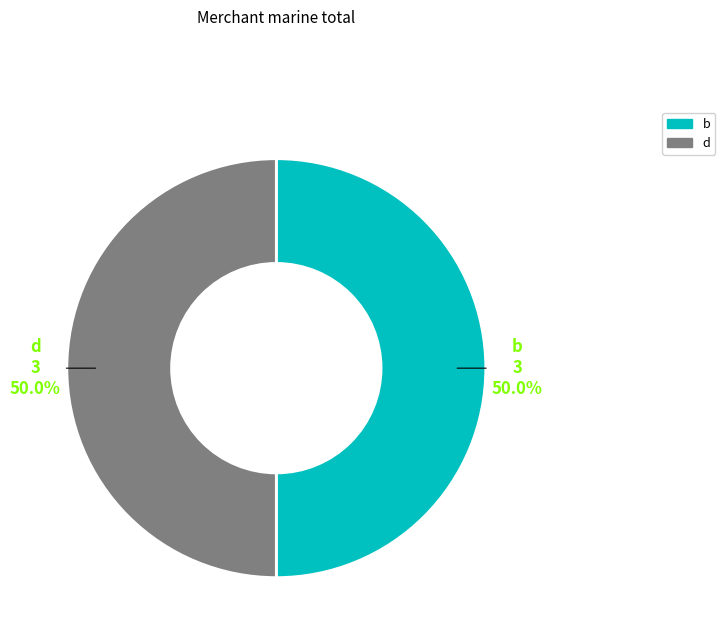

How many slices are in this pie chart?

2